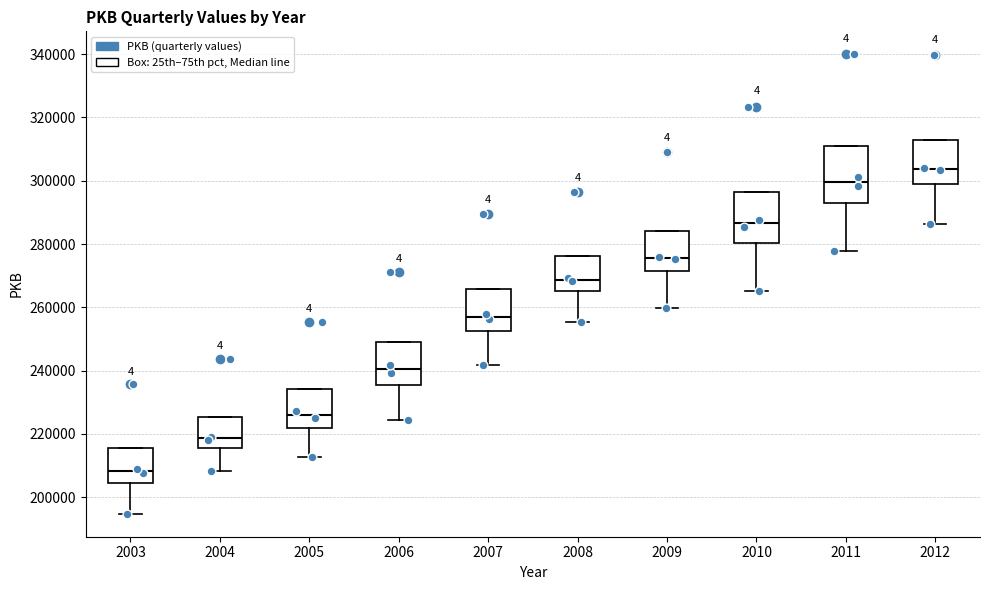

Where does the median line of the box at x = 2009 sit on the y-axis? The values are not printed on the chart, so give them approximately, as read against the axis.

276000